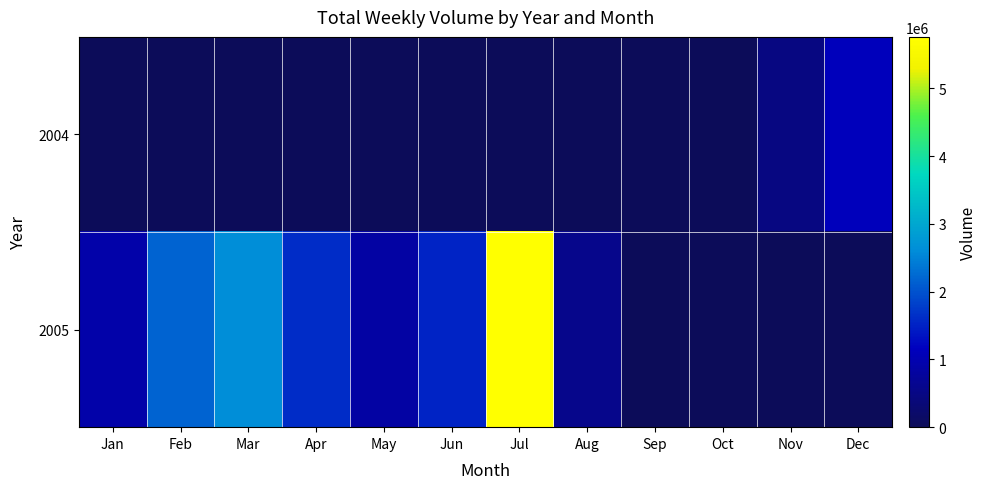

Which series has the largest total across all categories?

2005